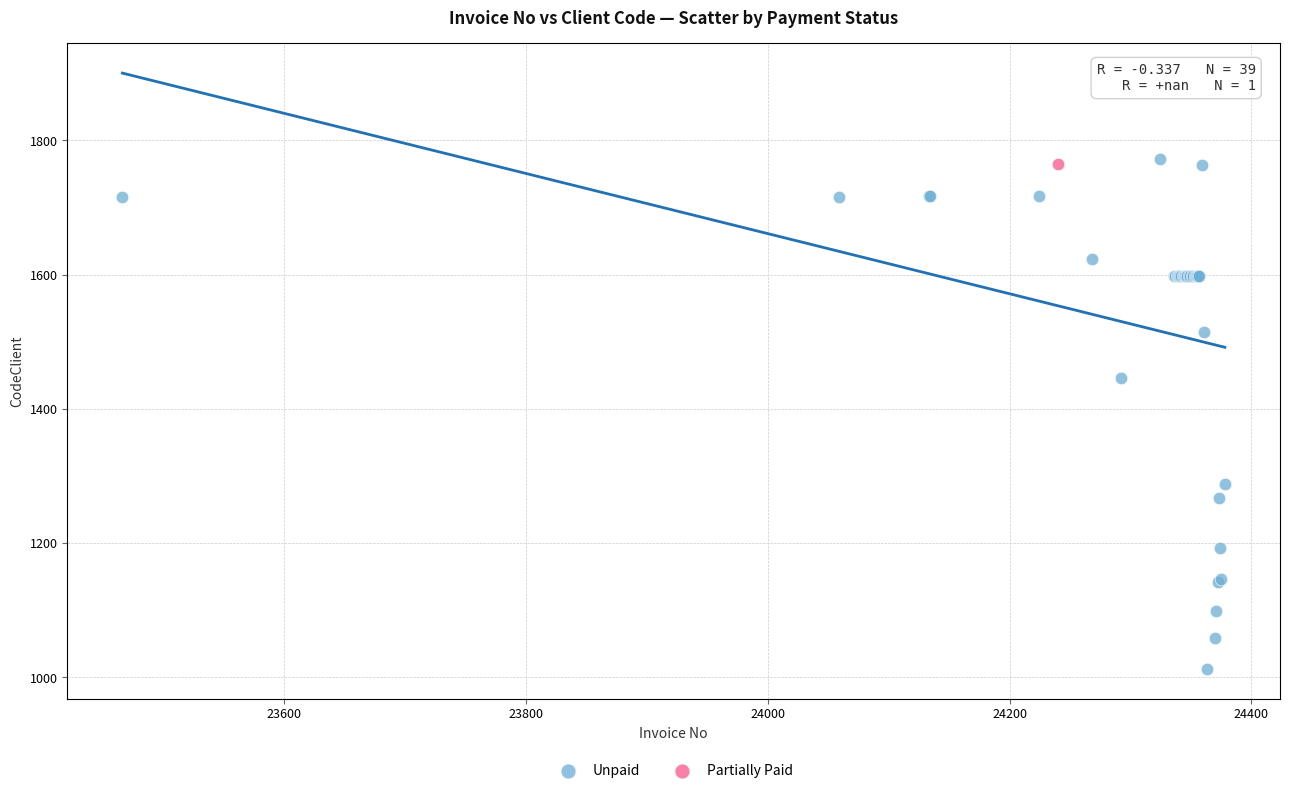

What are all the series names shown in the legend?

Unpaid, Partially Paid